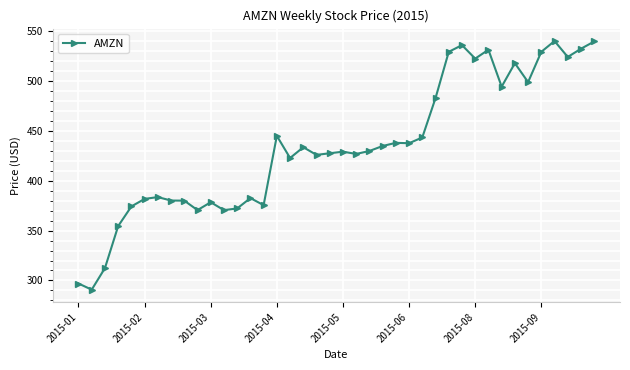

What is the maximum value shown in the chart?

540.3